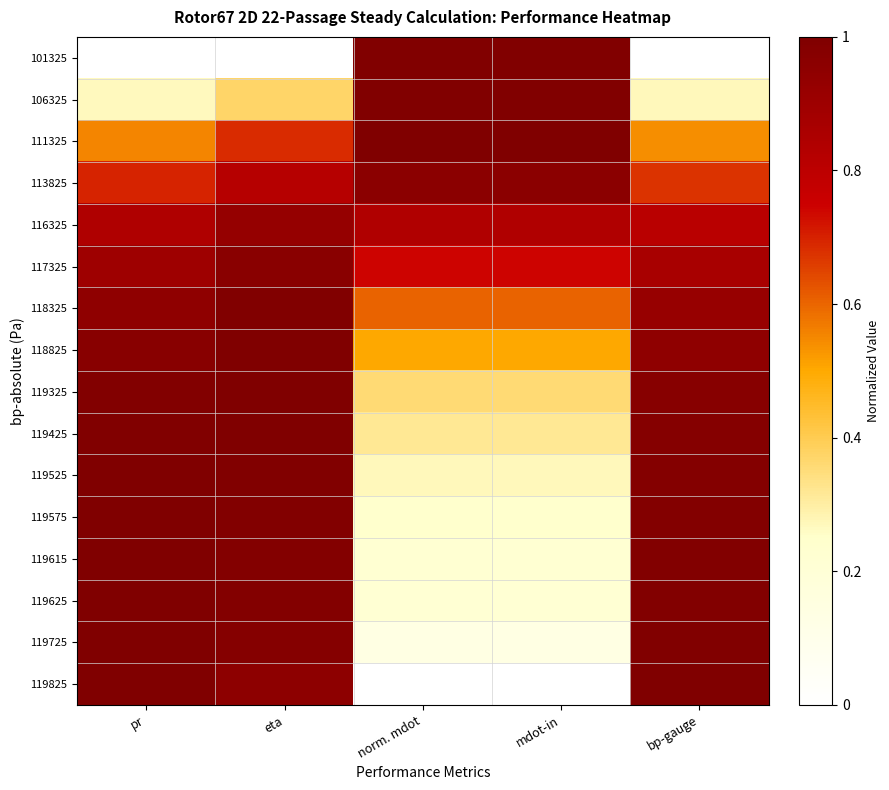

What is the total value across all series at eta?

13.6